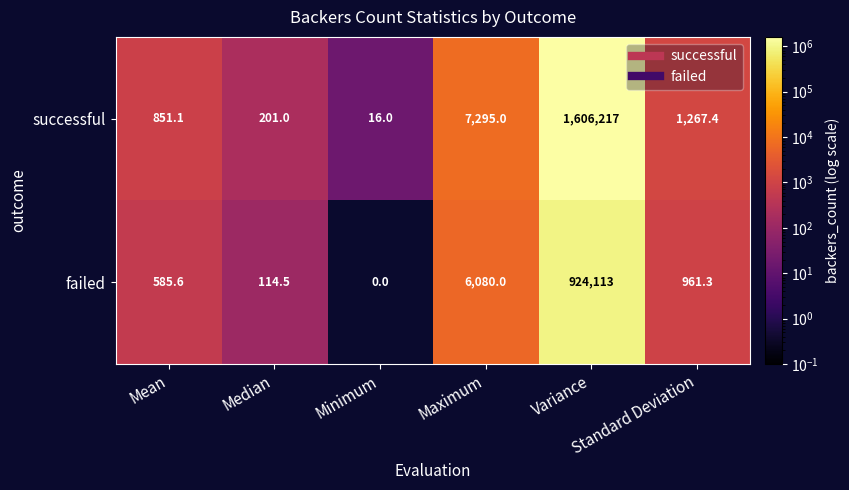

Rank the series by their maximum value, from lowest to highest.

failed, successful